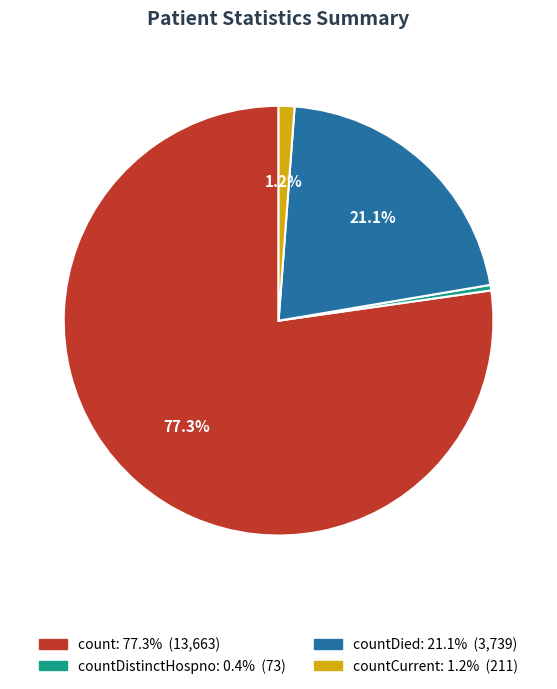

Does any single category account for the majority?

Yes